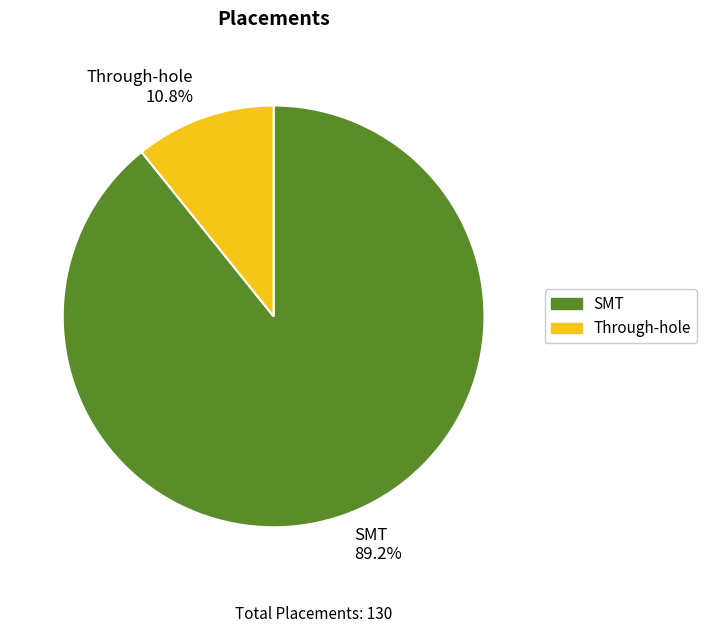

What percentage do SMT and Through-hole together represent?

100.0%